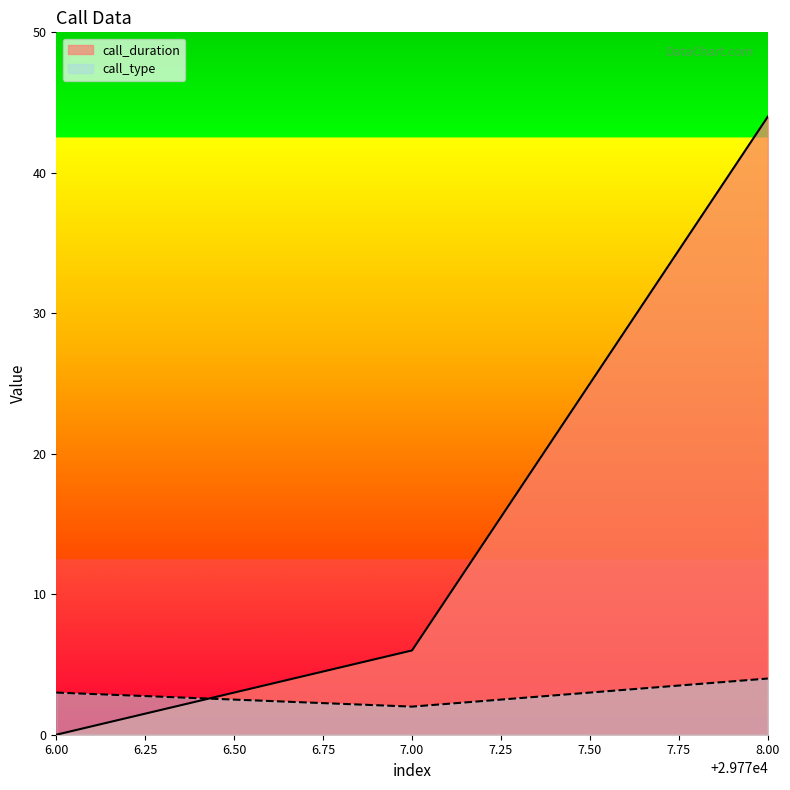

How many lines are shown in the chart?

2